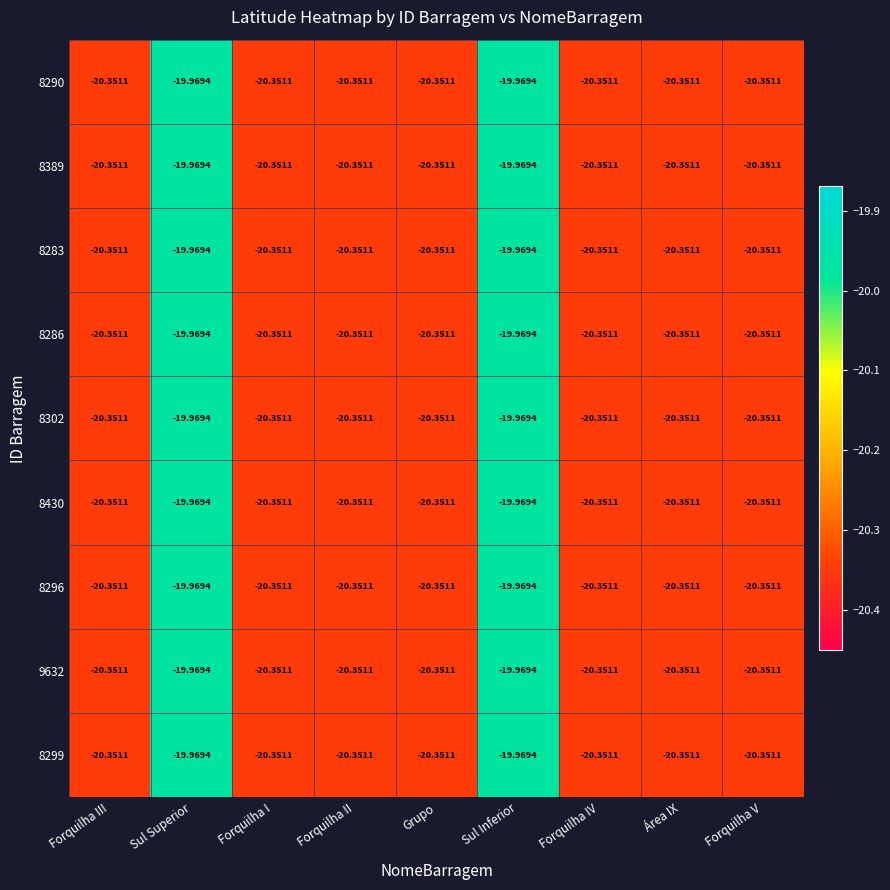

Is the value of 8290 at Sul Inferior greater than the value of 8286 at Forquilha III?

Yes